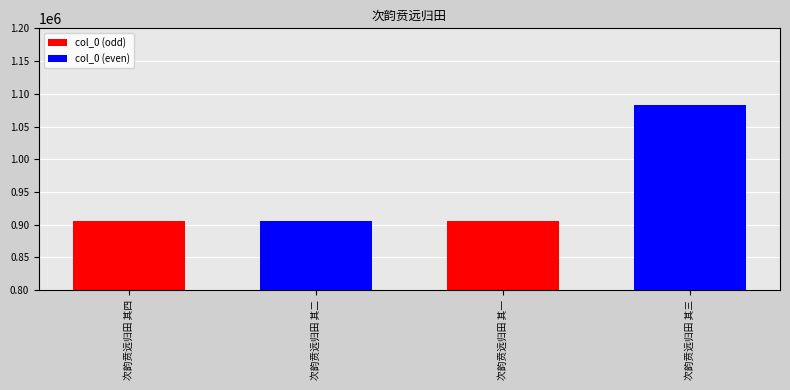

What is the label of the 2nd bar from the right?

次韵贲远归田 其一